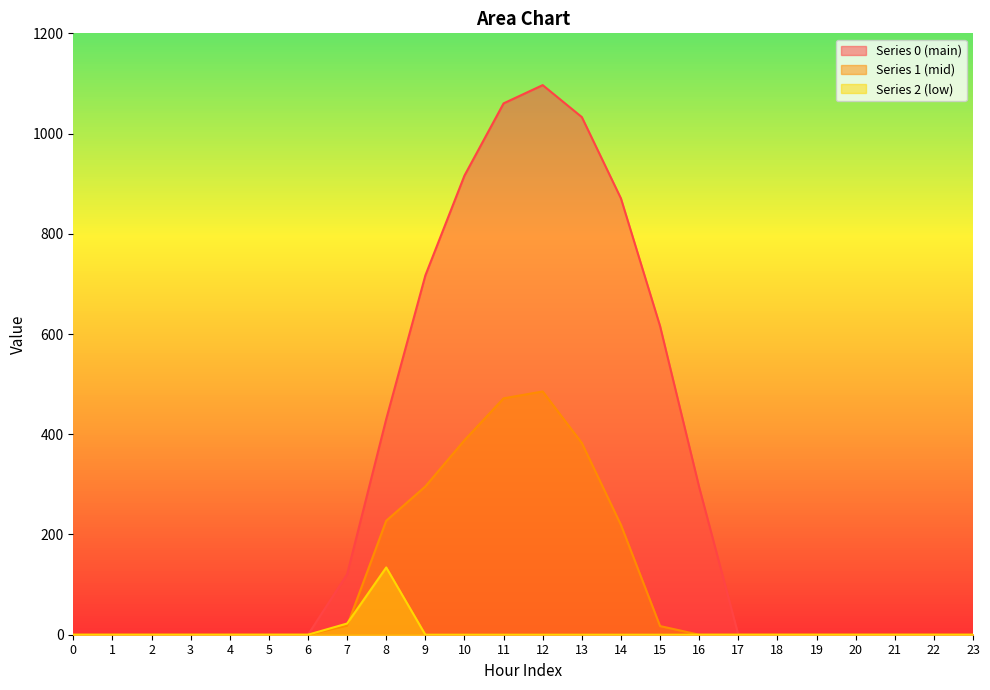

List the series in order of their overall mean, highest first.

Series 0 (main), Series 1 (mid), Series 2 (low)